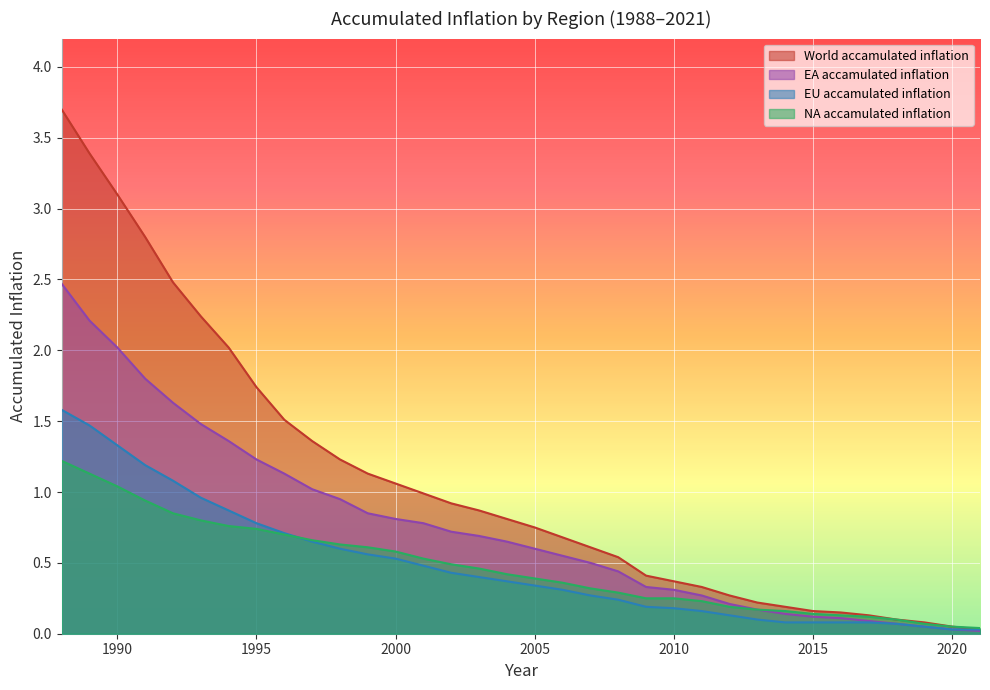

What is the value of the EA_accamulated_inflation point at the 12th from the left?

0.8